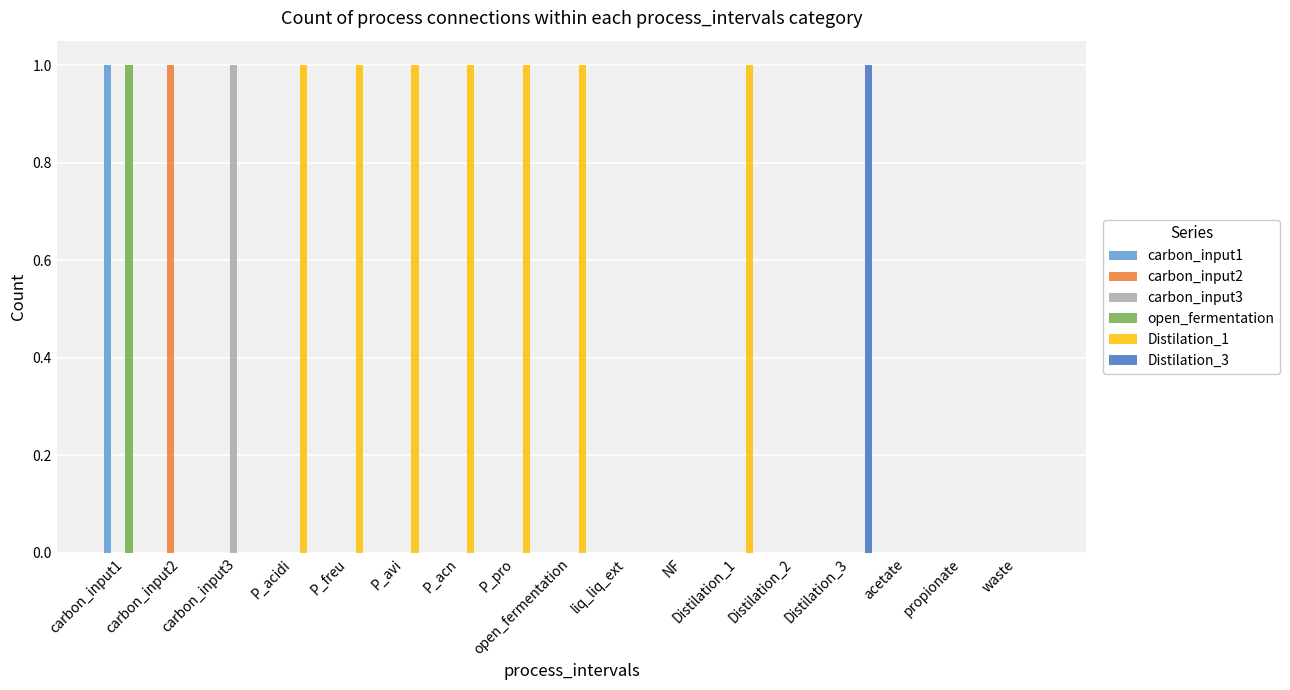

Is it true that open_fermentation equals 0 at NF?

True